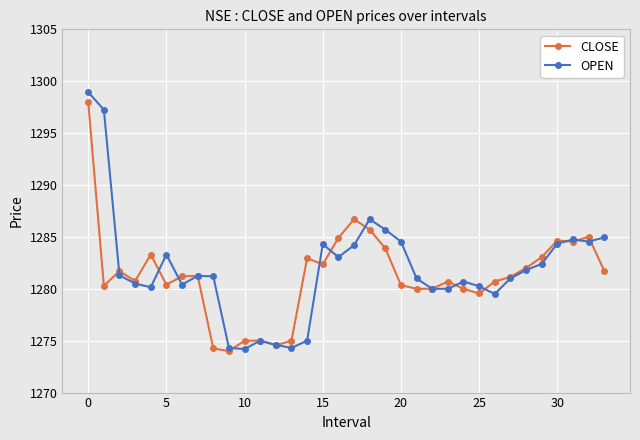

What is the value of the OPEN point at the 7th from the left?

1280.4